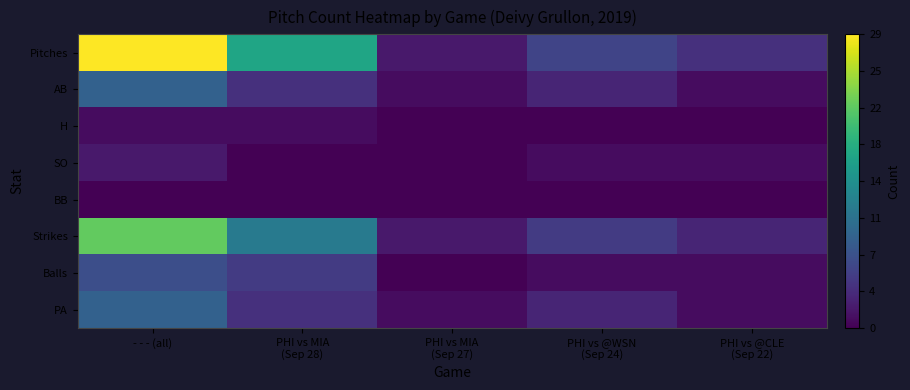

What is the total value across all series at PHI vs @CLE
(Sep 22)?

11